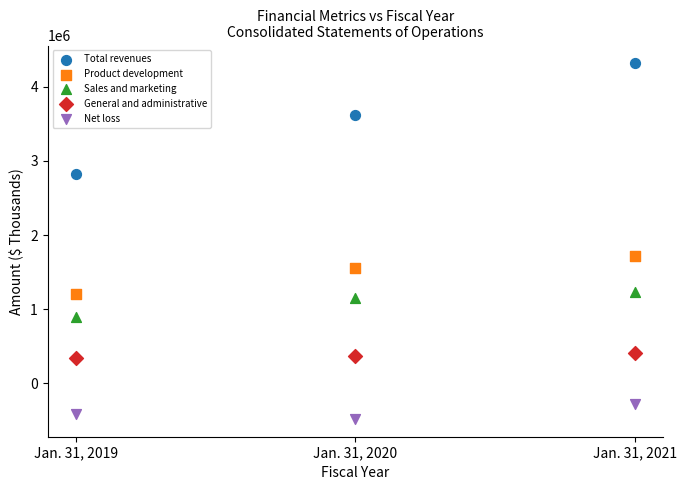

What are all the series names shown in the legend?

Total revenues, Product development, Sales and marketing, General and administrative, Net loss